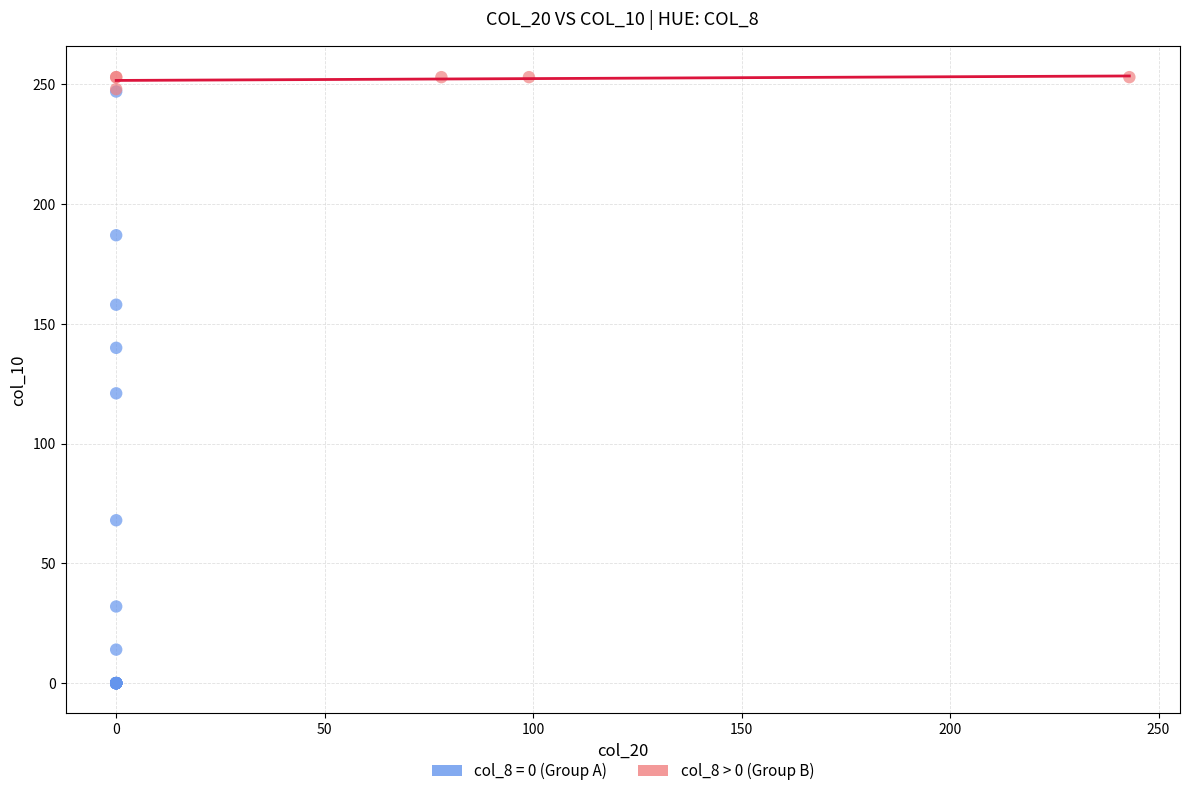

Which series has the largest Y range (max minus min)?

col_8 = 0 (Group A)